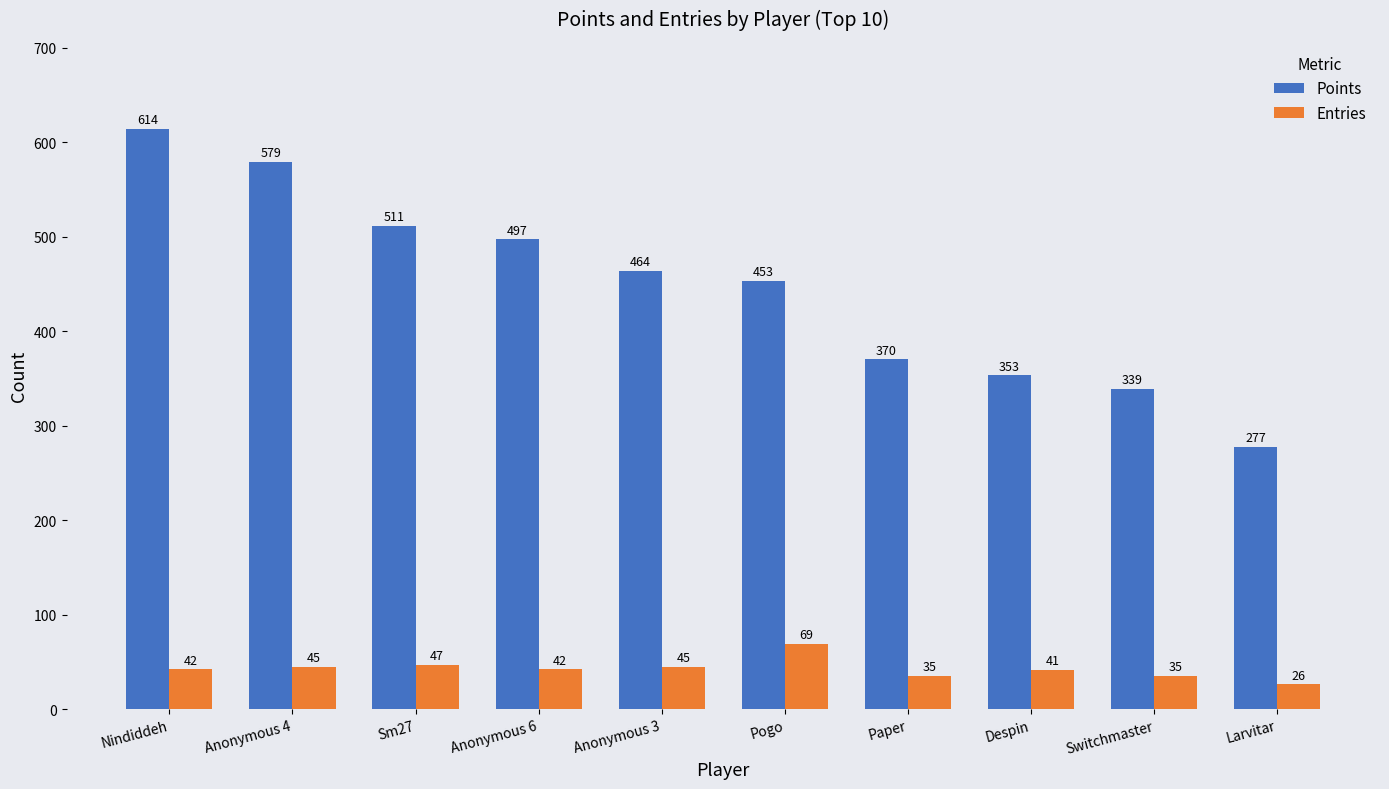

At which label does Points first exceed 464?

Nindiddeh